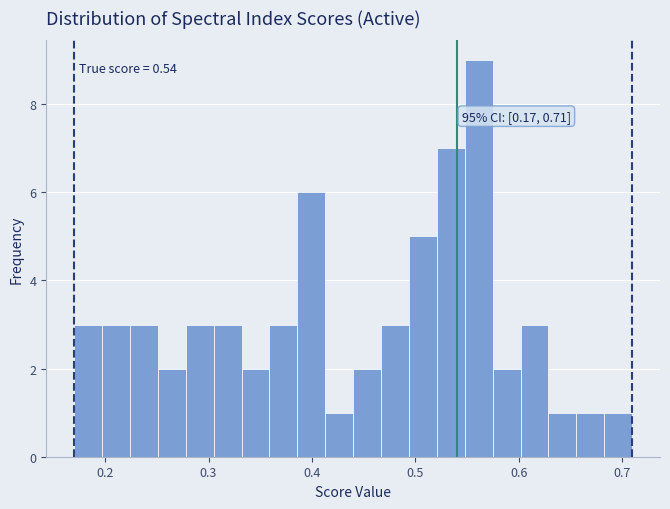

Around what value on the x-axis is the tallest bar? Give the approximate position of its centre, as read against the axis.

0.56